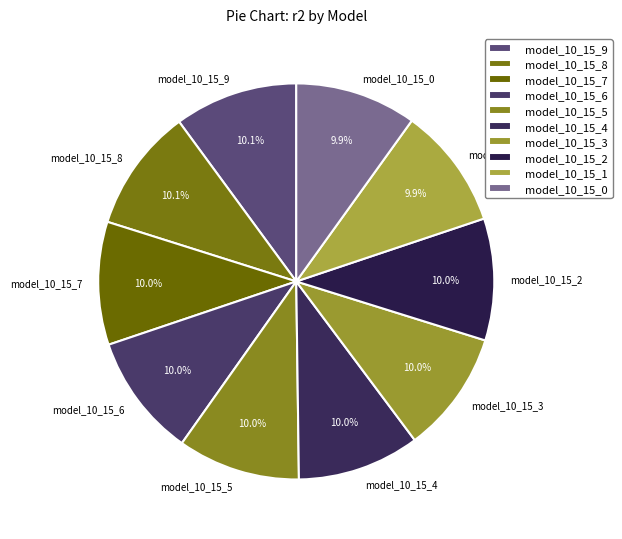

What is the total percentage of model_10_15_5 and model_10_15_6?

20.0%